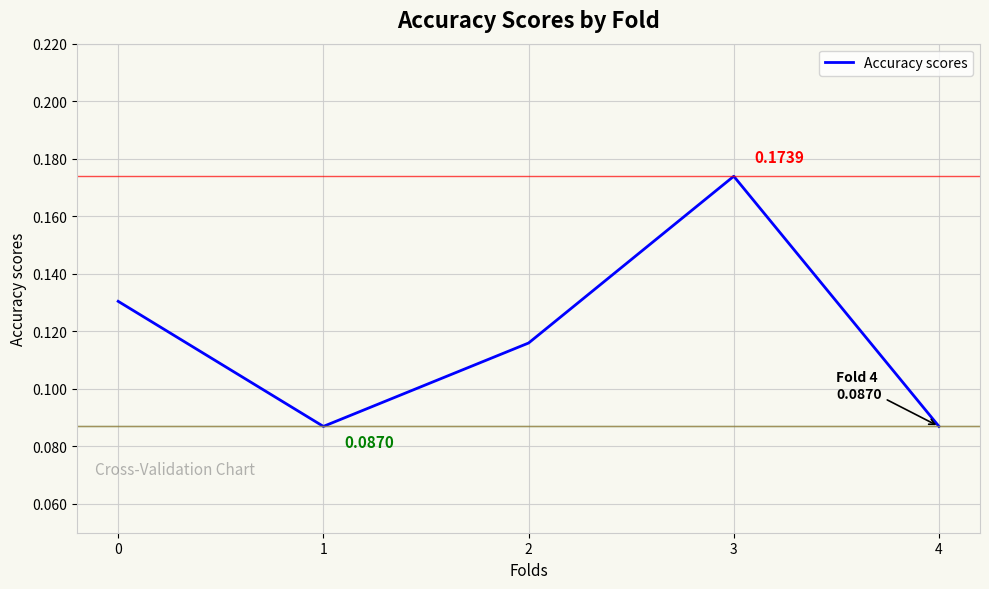

How many interior local valleys (lower than both neighbors) does the data have?

1